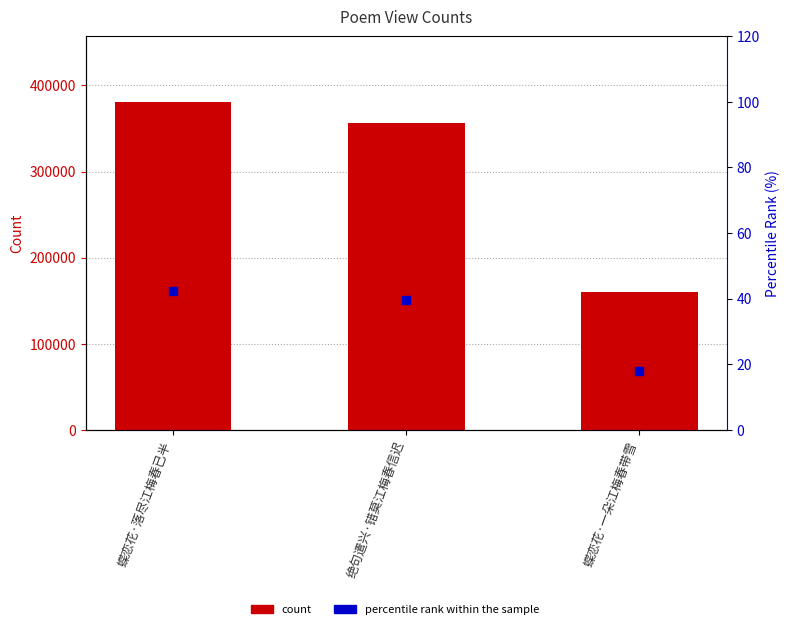

At how many categories does at least one series exceed 45301?

3